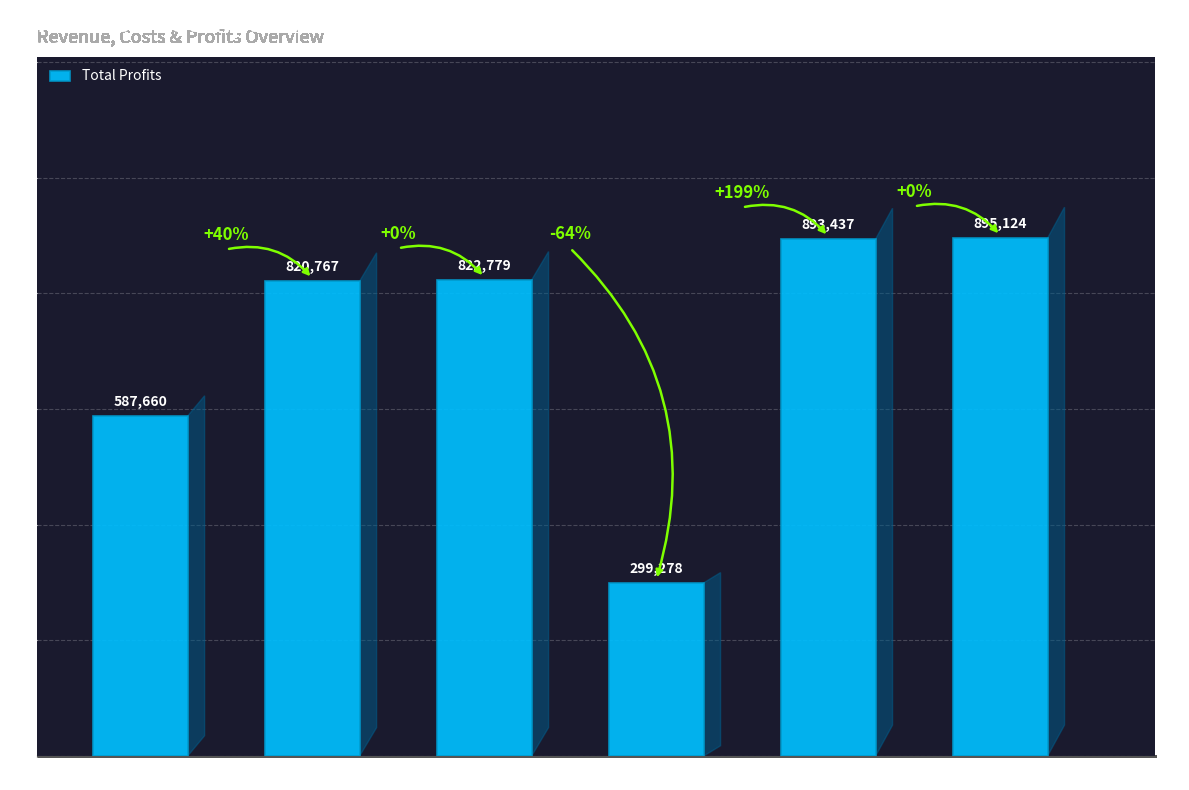

Rank the categories by value from highest to lowest.

5, 4, 2, 1, 0, 3